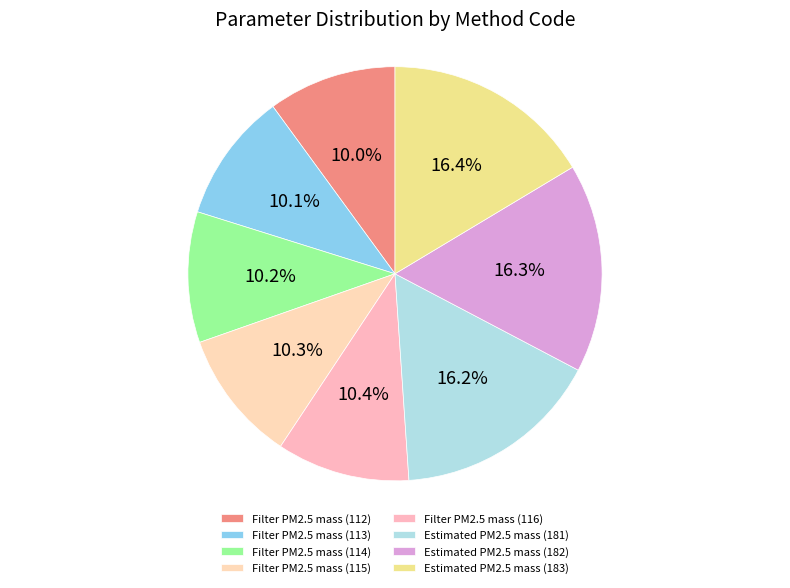

Is there a majority slice in this chart?

No